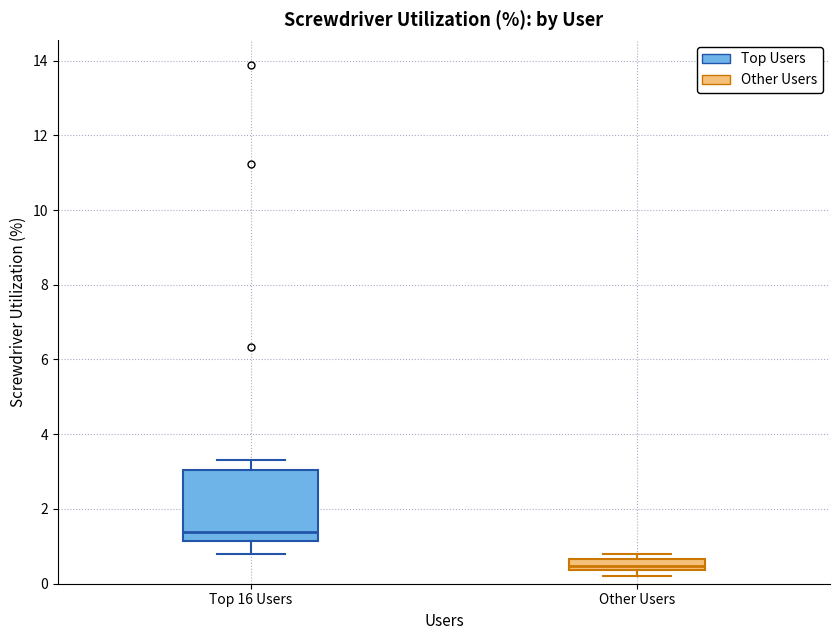

Which box is the tallest, from its lower edge to its upper edge?

Top 16 Users